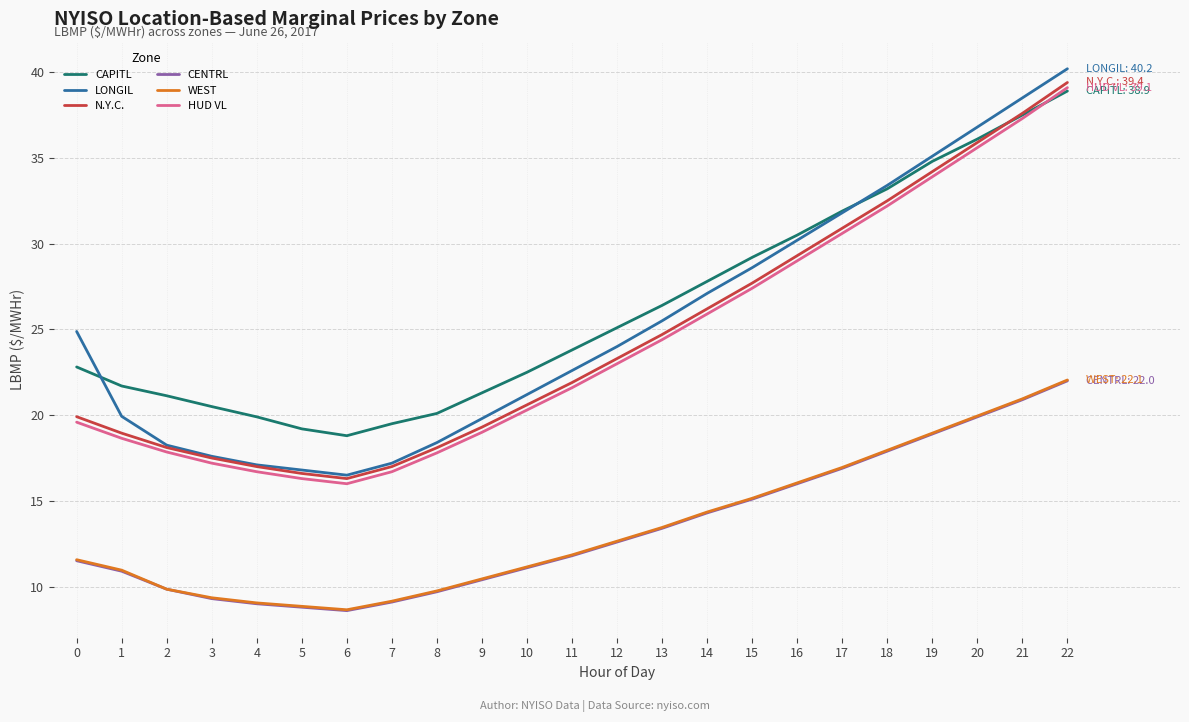

Which series has the largest range (max minus min)?

LONGIL